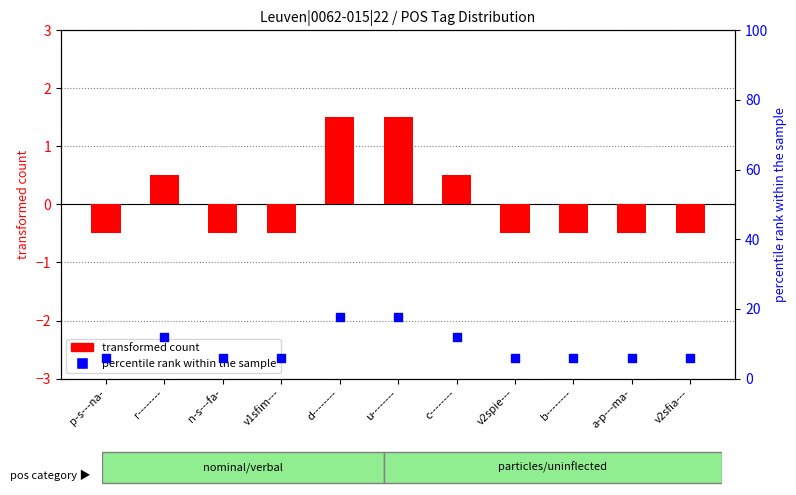

Which series has the widest spread of Y values?

percentile rank within the sample